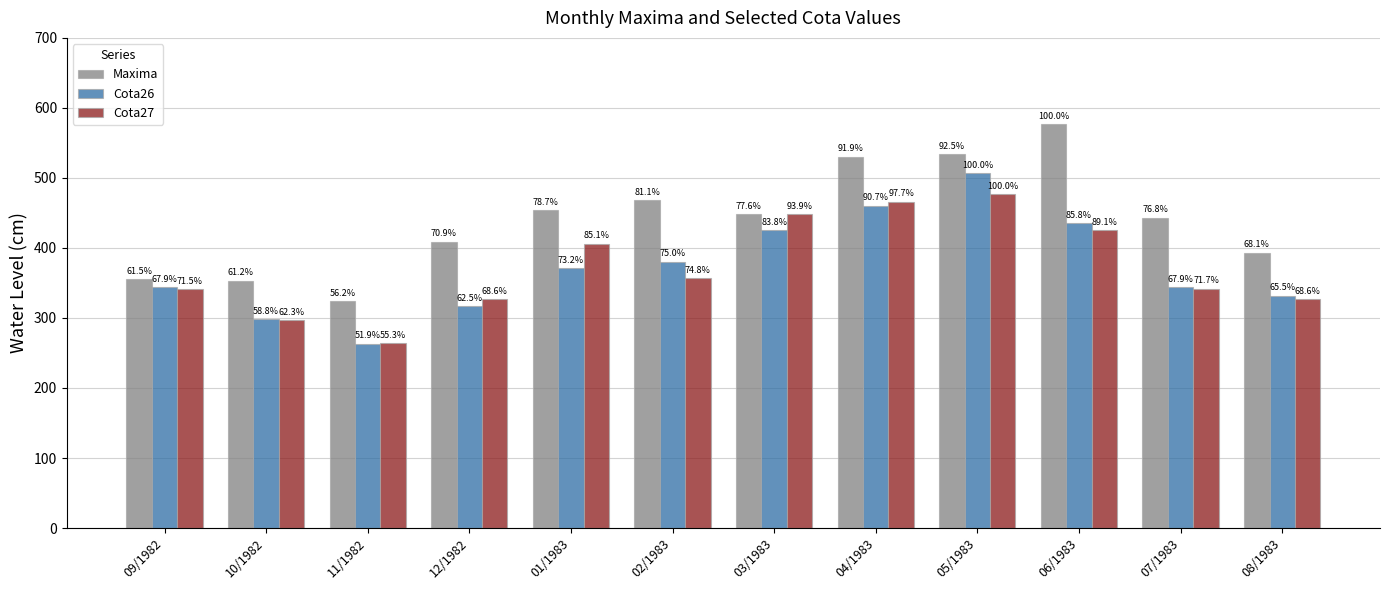

Does the chart contain stacked bars?

No